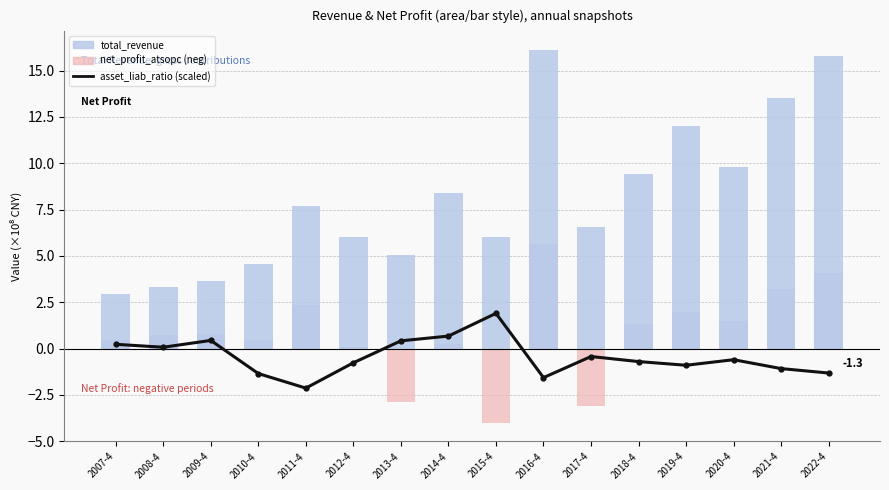

What is the total value across all series at 2013-4?

2.6